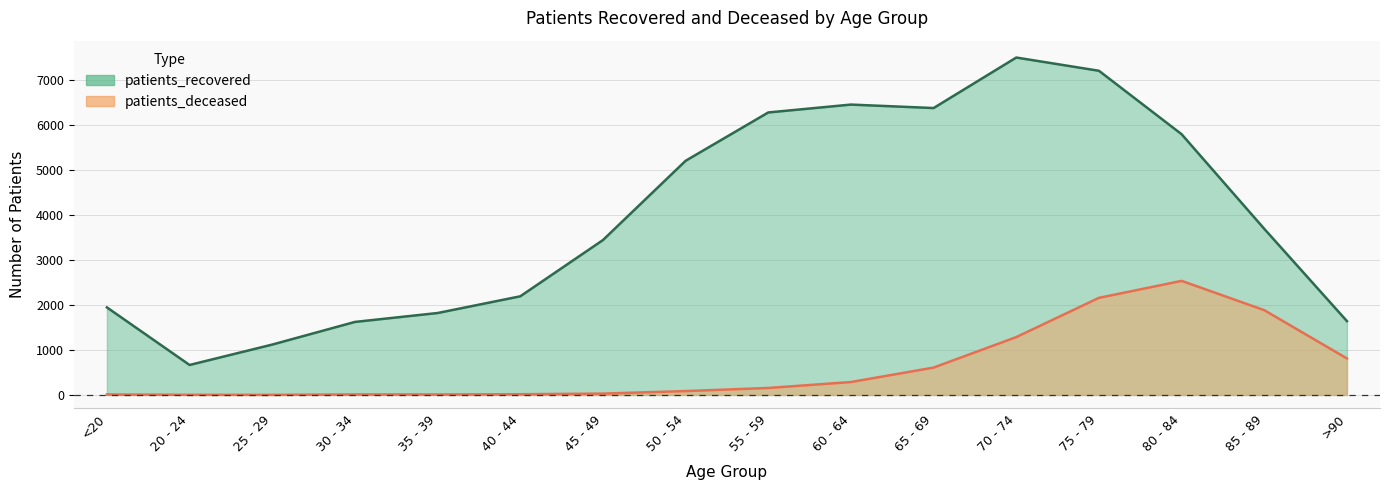

Is it true that patients_recovered equals 3690 at 85 - 89?

True